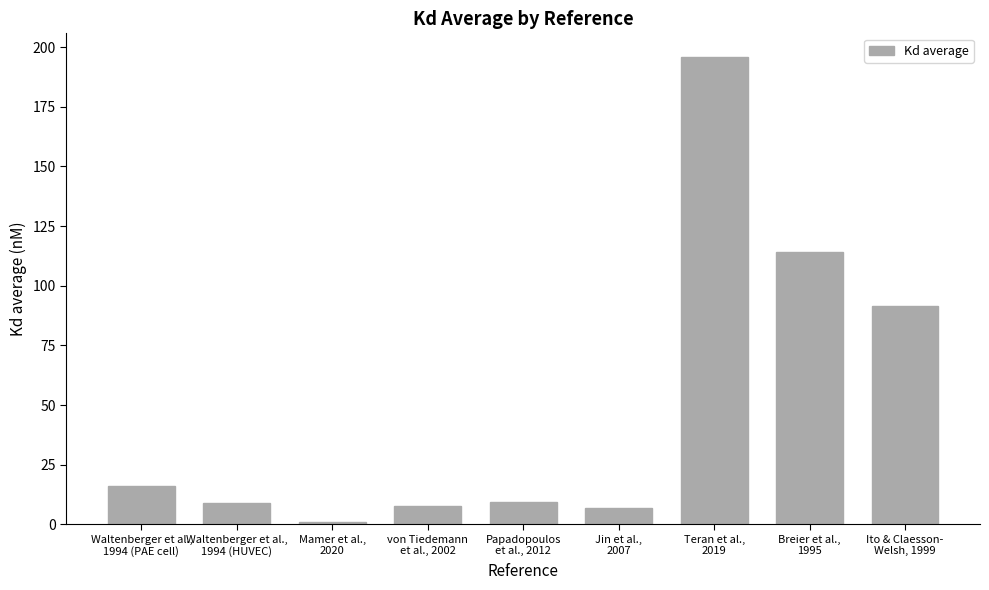

Does the chart contain stacked bars?

No